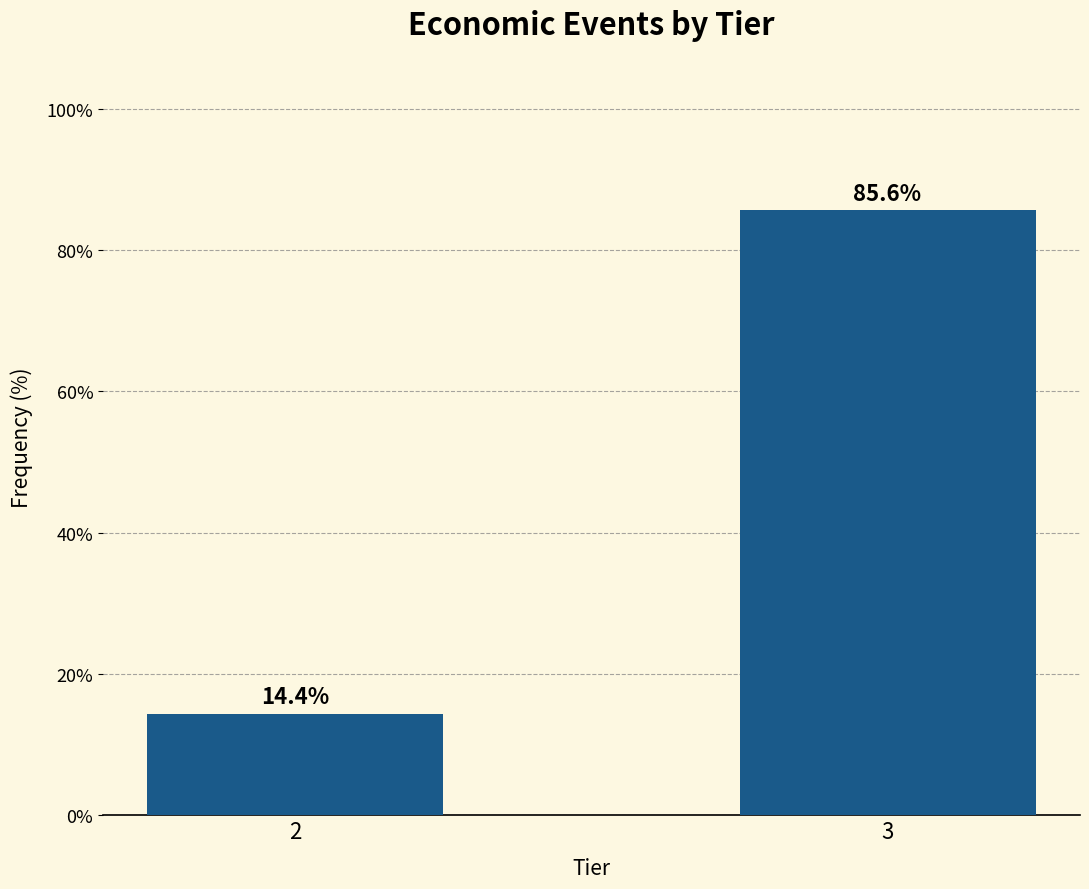

Reading right to left, list all the values displayed in this chart.

85.6	14.4